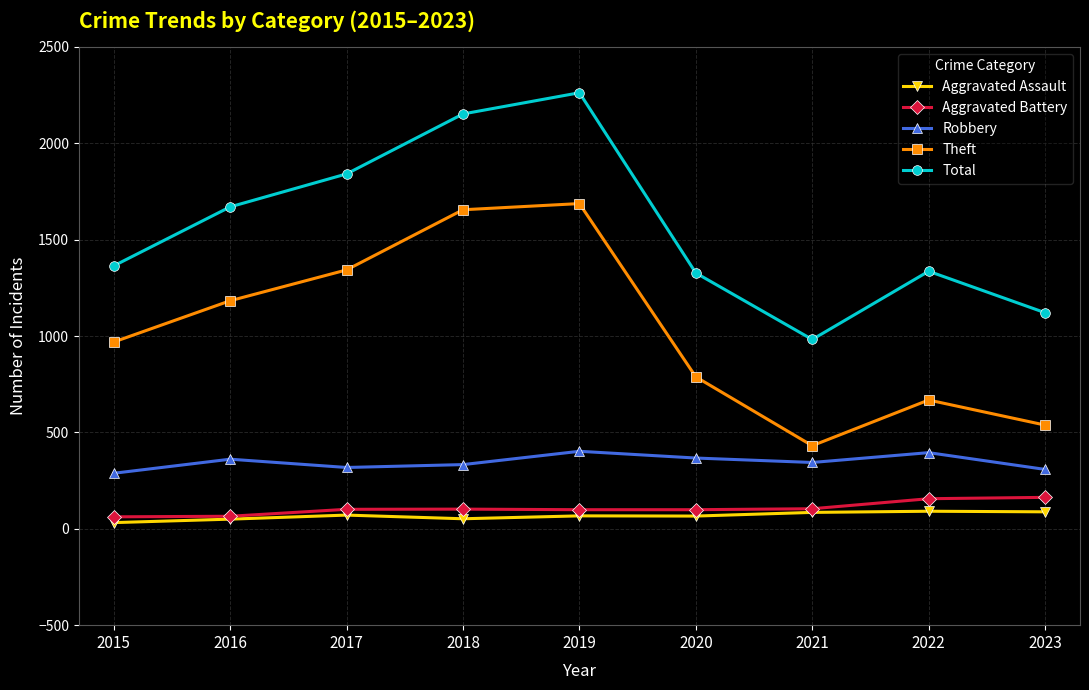

Between 2016 and 2020, which series saw the biggest shift?

Theft